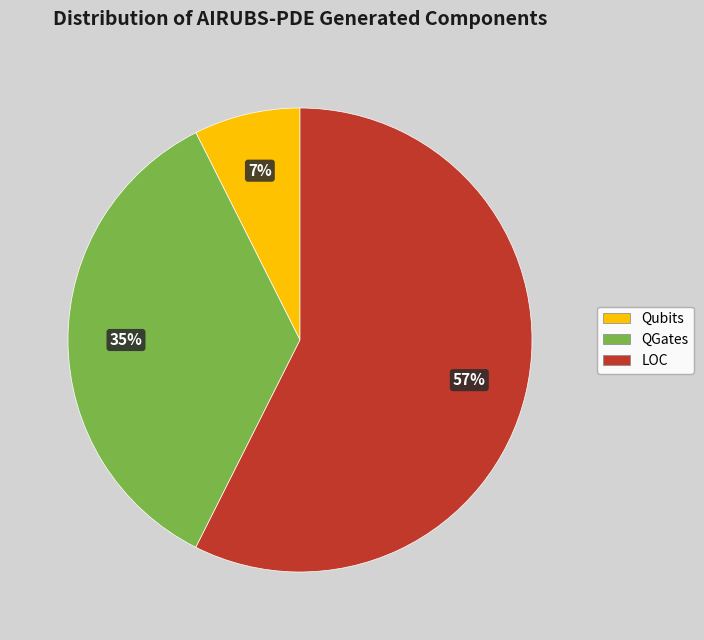

The QGates slice represents 29% of the pie. True or false?

False